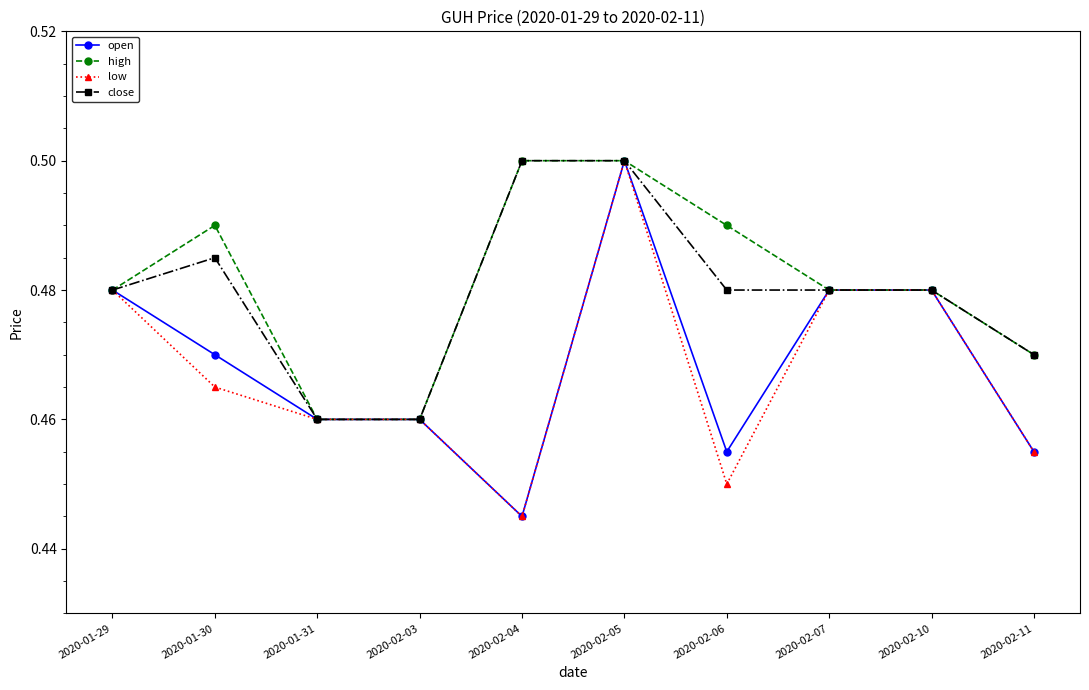

At 2020-02-06, list the series in order from largest to smallest.

high, close, open, low